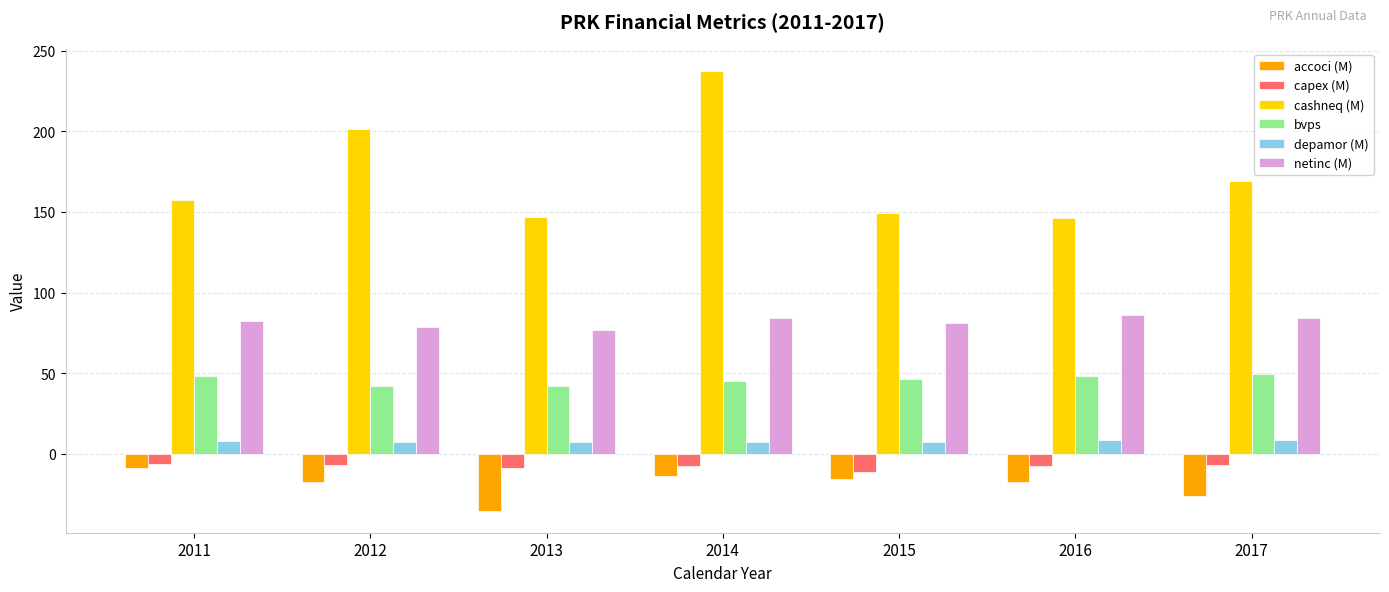

Count the number of categories in the chart.

7